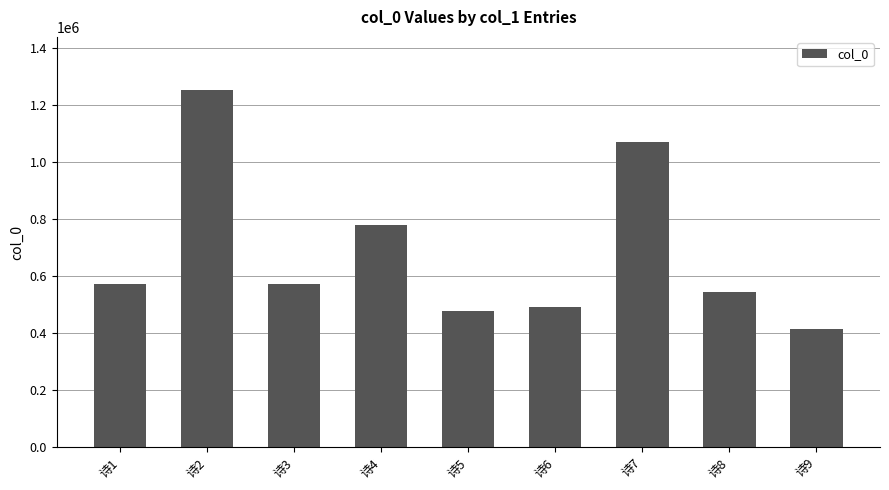

Where does the data first go above 571120?

诗1